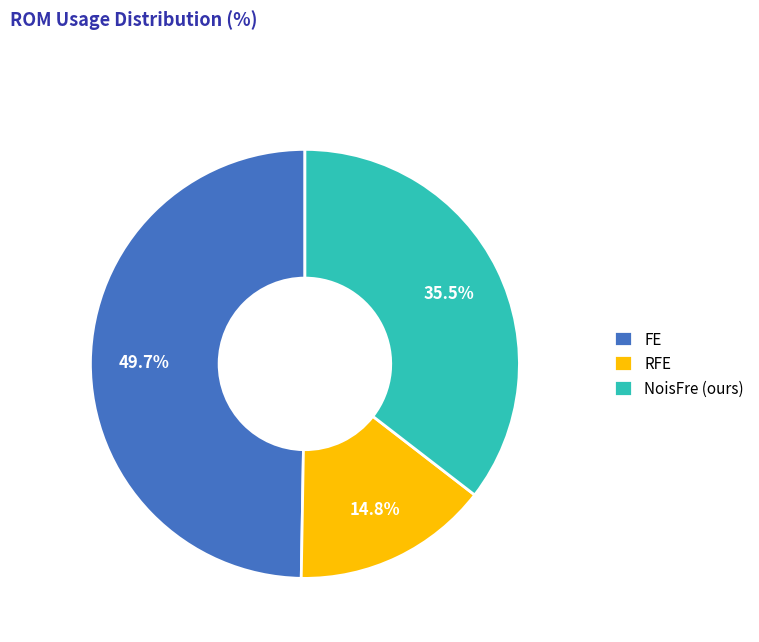

To the nearest percent, what is the difference between the largest and smallest slice percentages?

35%